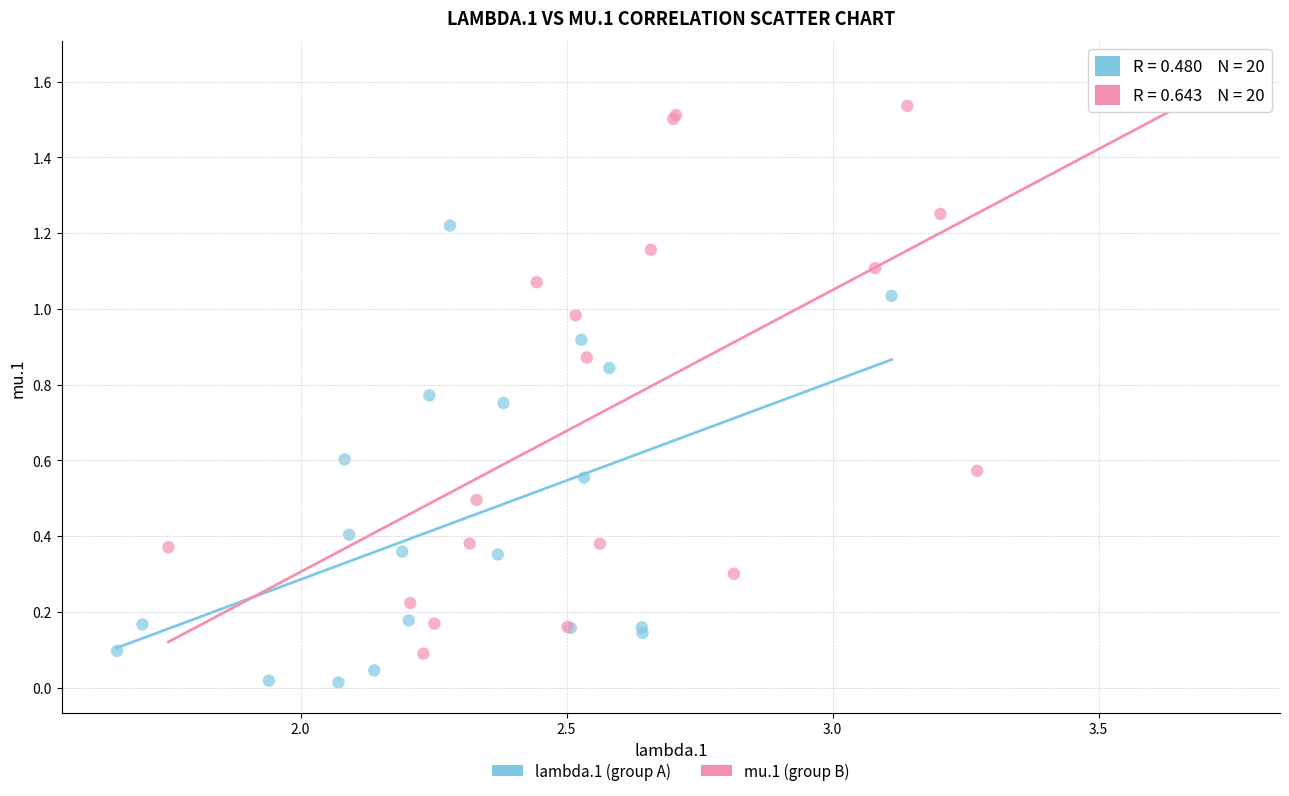

Which series contains the highest Y value?

mu.1 (group B)